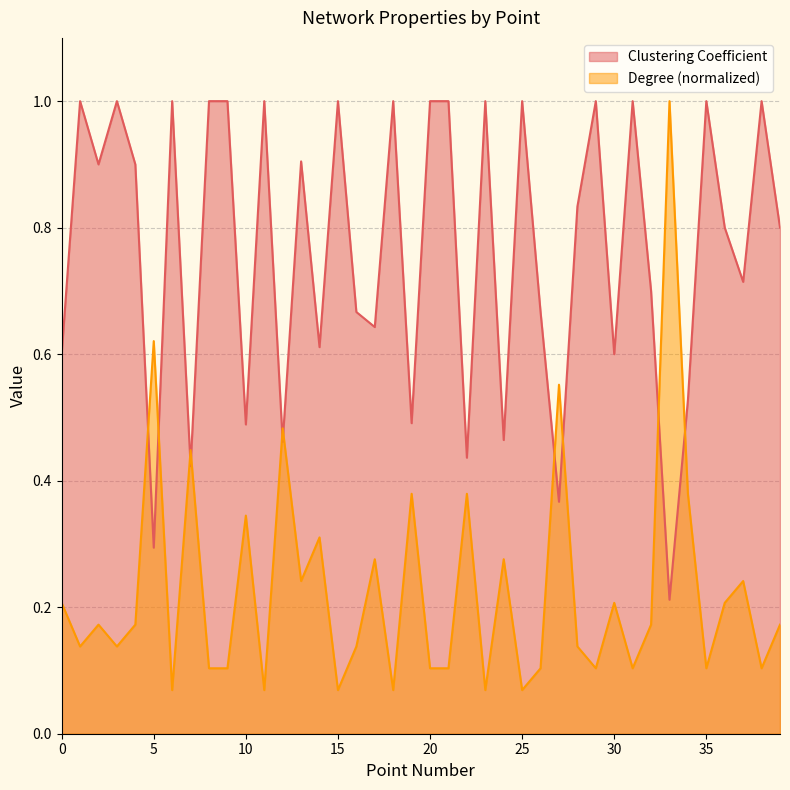

How many interior local peaks does the Clustering Coefficient series have?

13